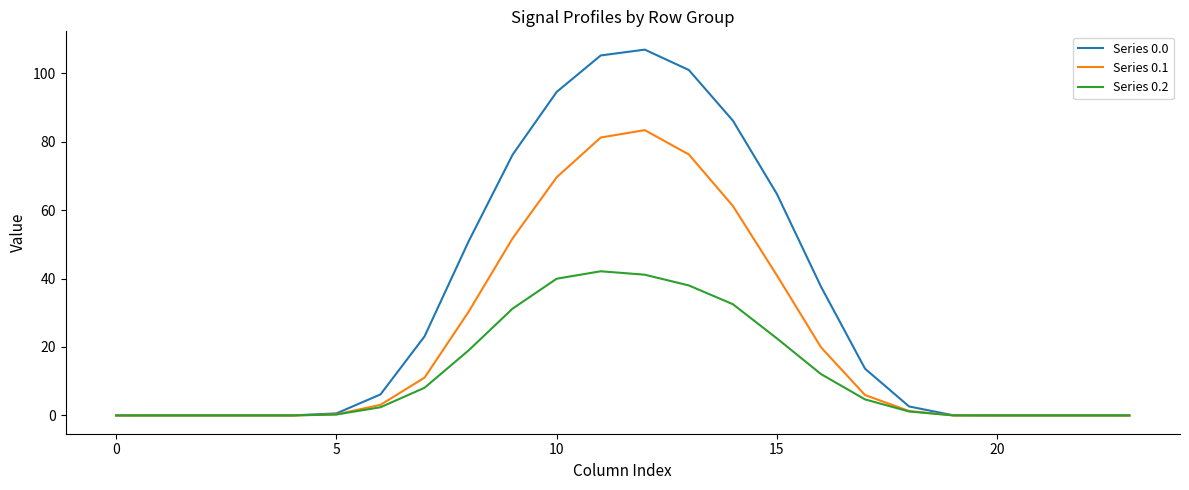

What is the highest value of the Series 0.0 series?

106.9